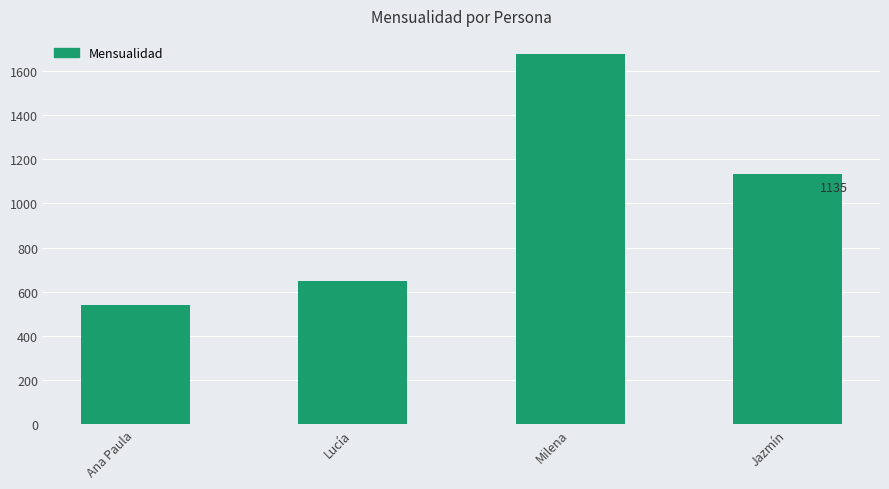

The value at Lucía is 357.3. True or false?

False